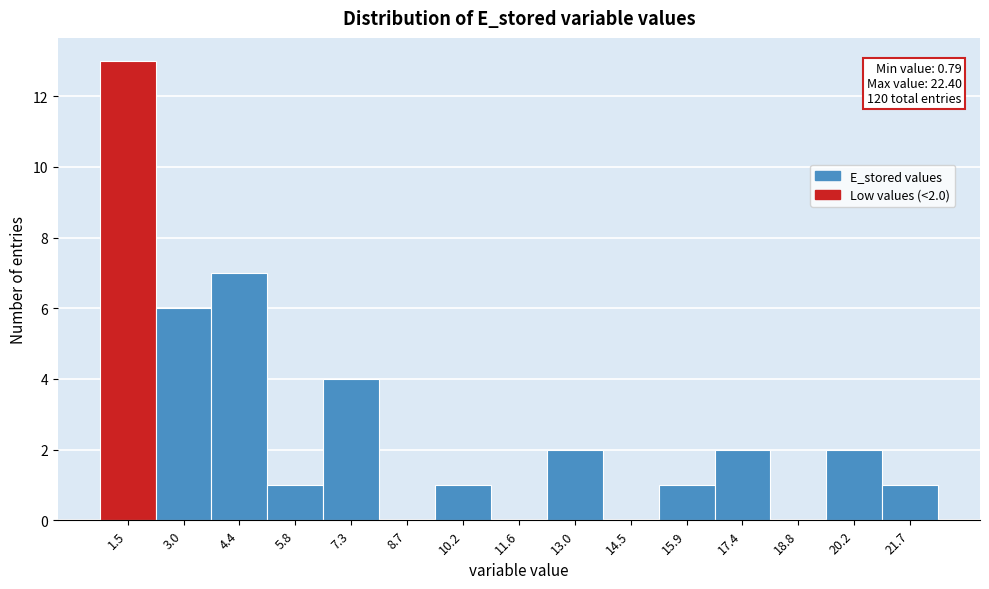

Which range on the x-axis has the tallest bar?

0.8 to 2.2